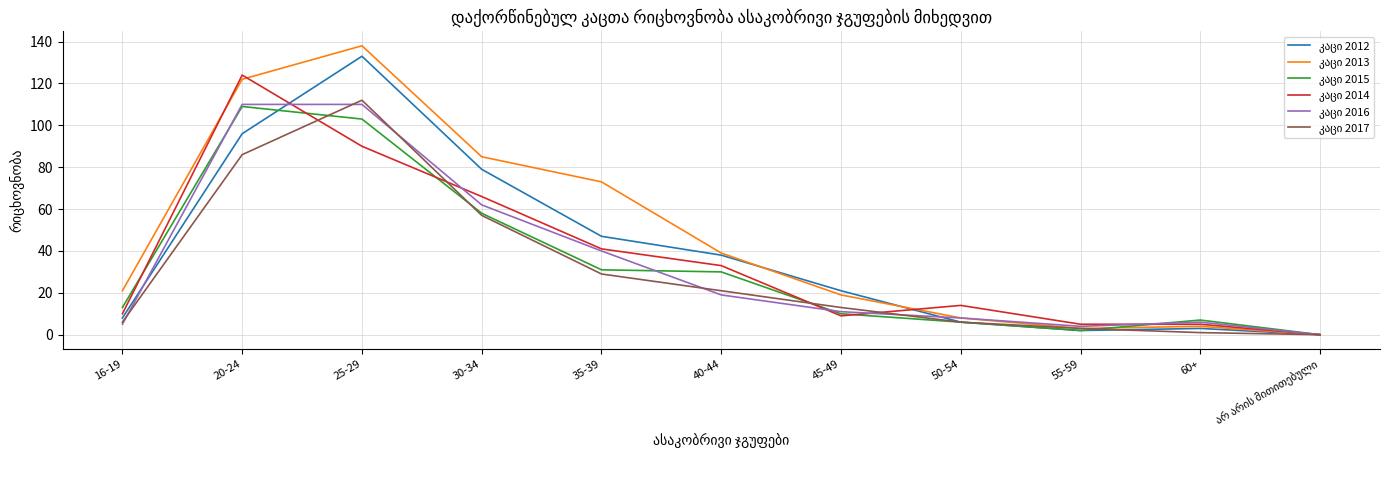

How many series are shown in this chart?

6